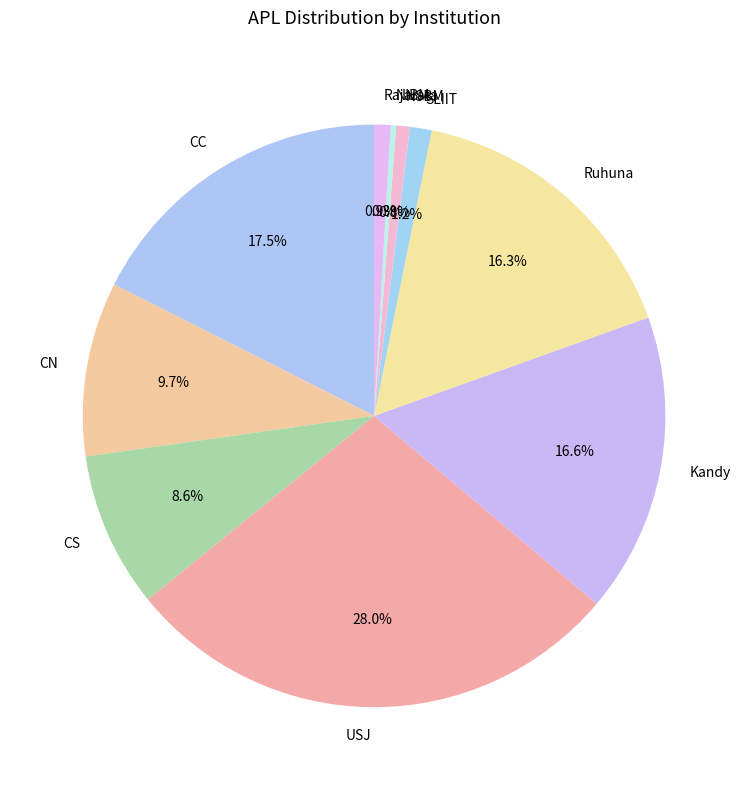

Is there a majority slice in this chart?

No